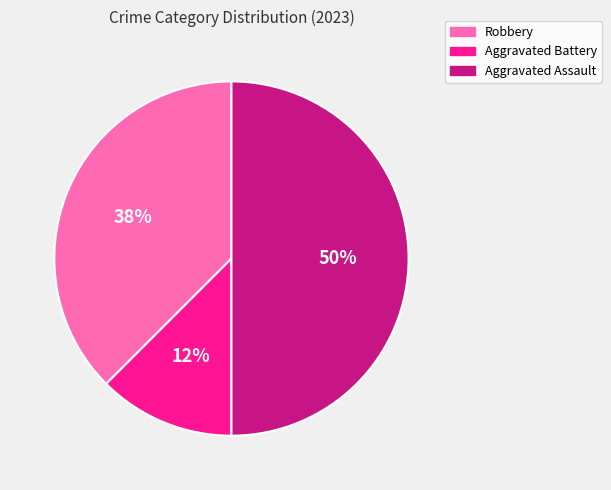

The Robbery slice represents 38% of the pie. True or false?

True